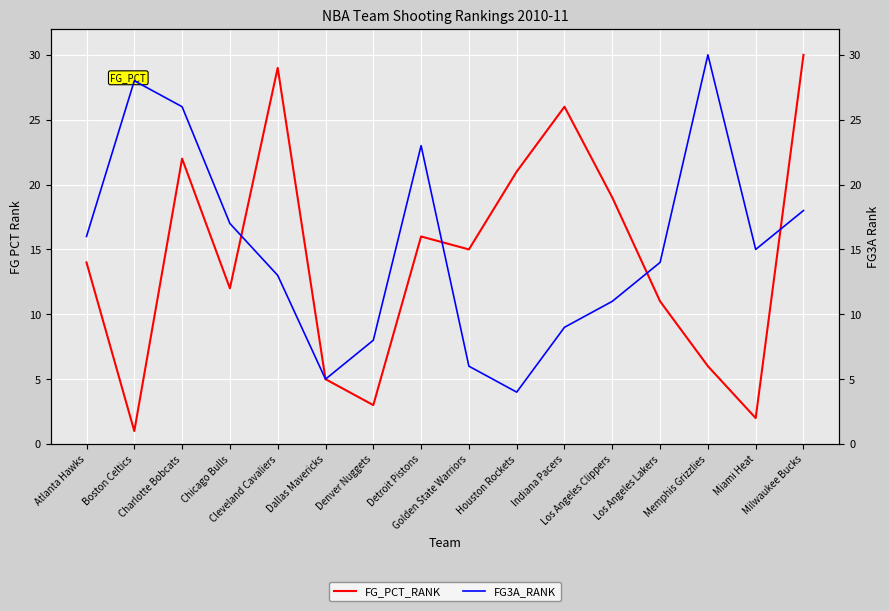

Rank the series by their maximum value, from lowest to highest.

FG_PCT_RANK, FG3A_RANK